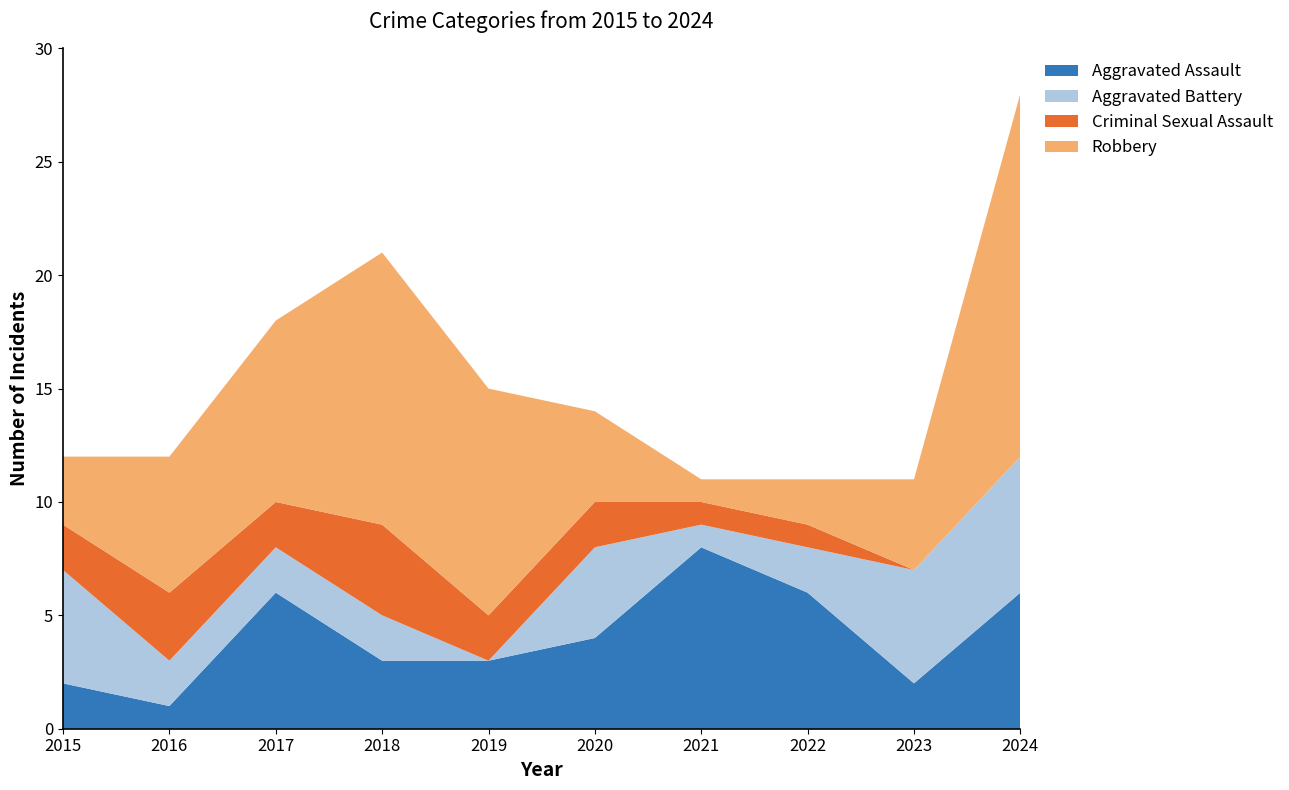

Reading left to right, list all the values displayed in this chart.

Aggravated Assault: 2015=2	2016=1	2017=6	2018=3	2019=3	2020=4	2021=8	2022=6	2023=2	2024=6
Aggravated Battery: 2015=5	2016=2	2017=2	2018=2	2019=0	2020=4	2021=1	2022=2	2023=5	2024=6
Criminal Sexual Assault: 2015=2	2016=3	2017=2	2018=4	2019=2	2020=2	2021=1	2022=1	2023=0	2024=0
Robbery: 2015=3	2016=6	2017=8	2018=12	2019=10	2020=4	2021=1	2022=2	2023=4	2024=16